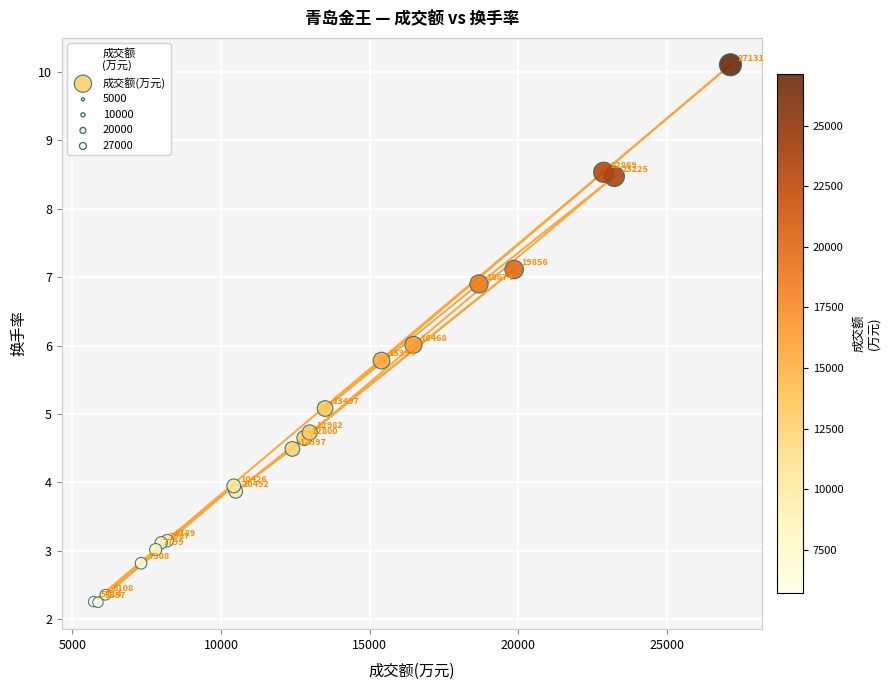

What Y value in the scatter plot is closest to 6?

6.0